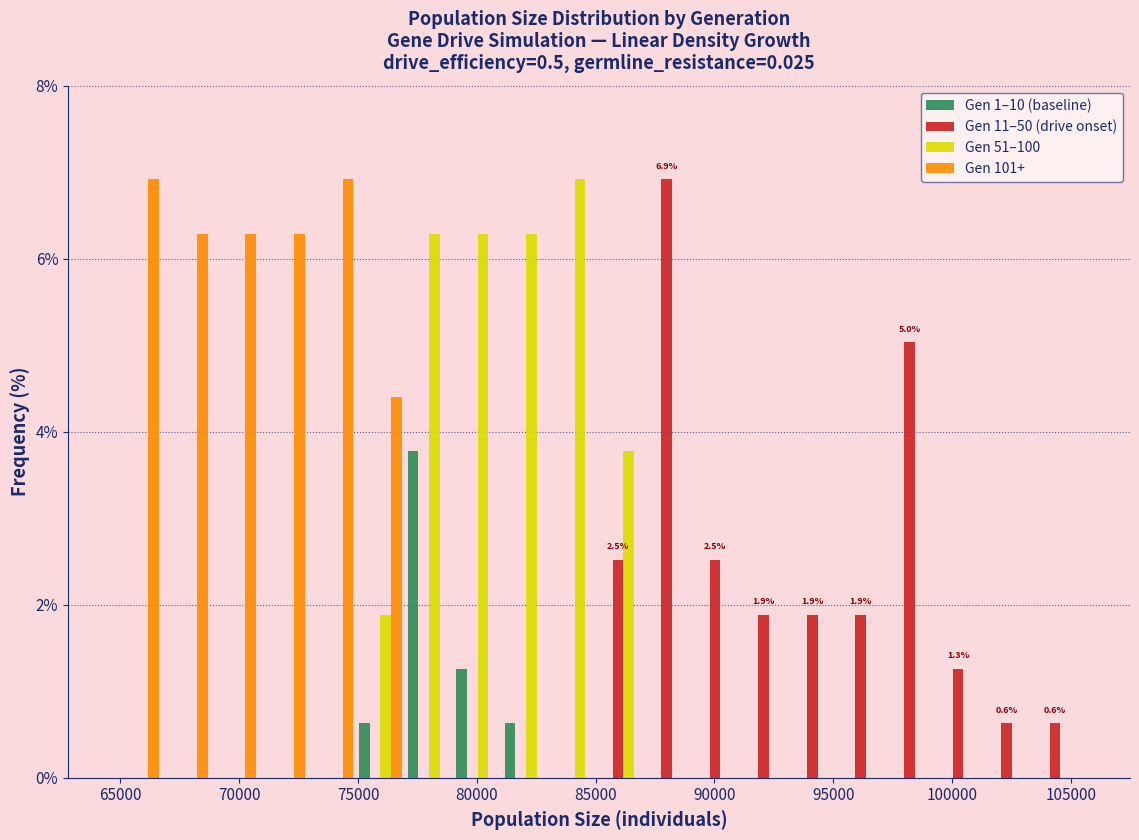

In the Gen 51–100 series, which range on the x-axis has the tallest bar?

83000 to 85000